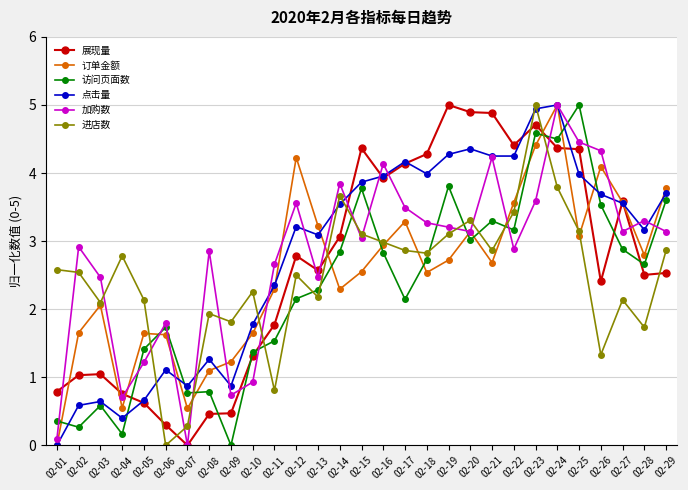

After their last crossing, which series has the higher values: 访问页面数 or 订单金额?

订单金额